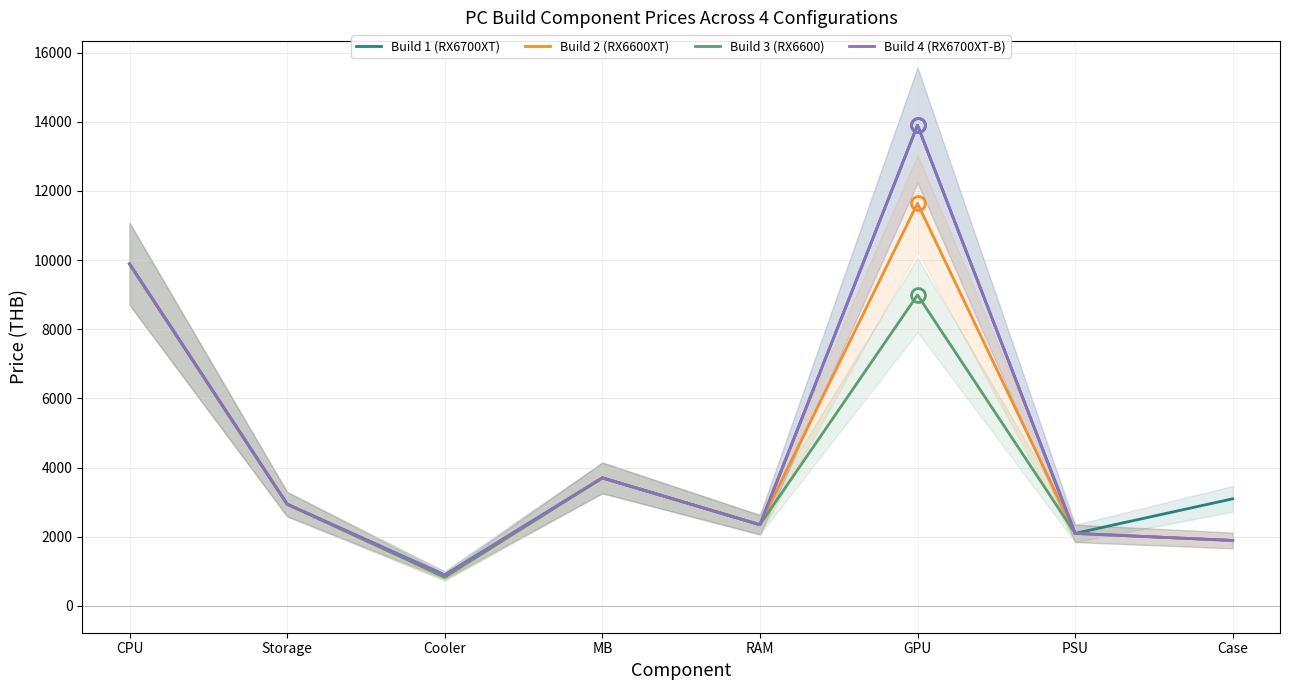

True or false: Build 2 (RX6600XT) and Build 4 (RX6700XT-B) cross at least once.

False